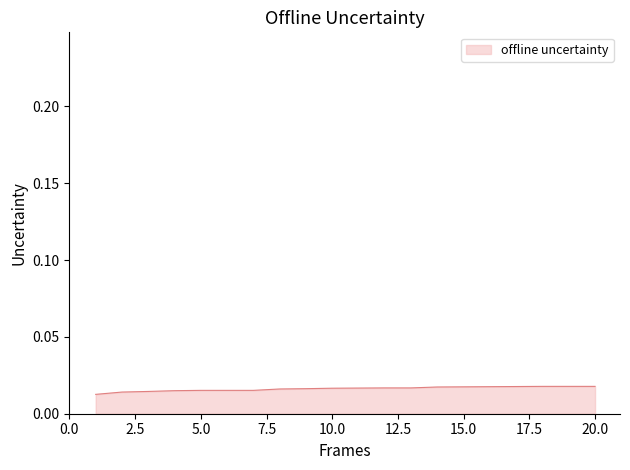

List the labels in order of value, smallest first.

1, 2, 3, 4, 5, 6, 7, 8, 9, 10, 11, 12, 13, 14, 15, 16, 17, 18, 19, 20